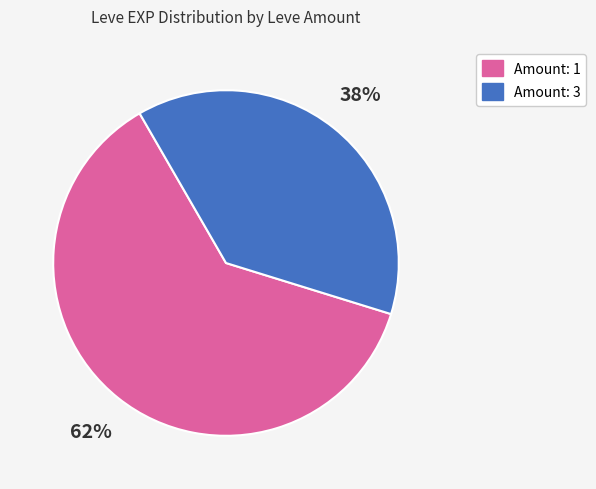

Between Amount: 3 and Amount: 1, which is larger?

Amount: 1